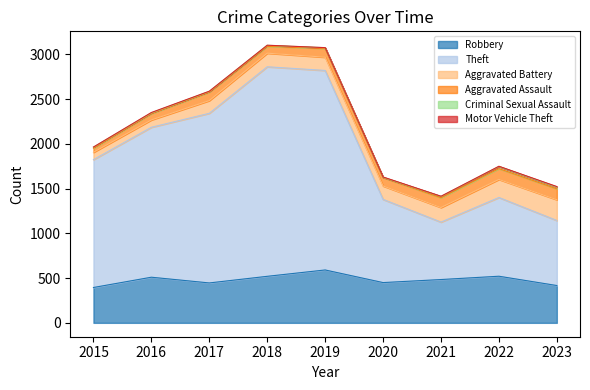

Which has a higher value, 2021 or 2015?

2021